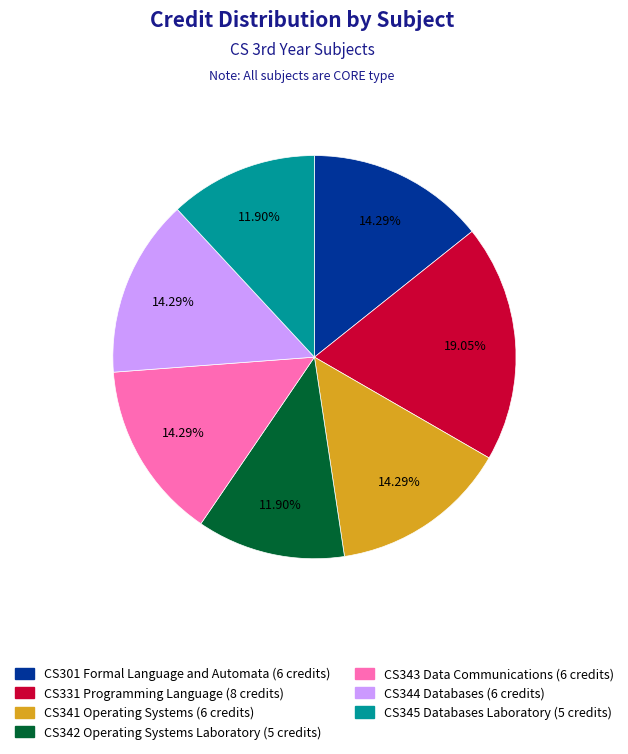

Does CS345 Databases Laboratory account for over 50% of the chart?

No